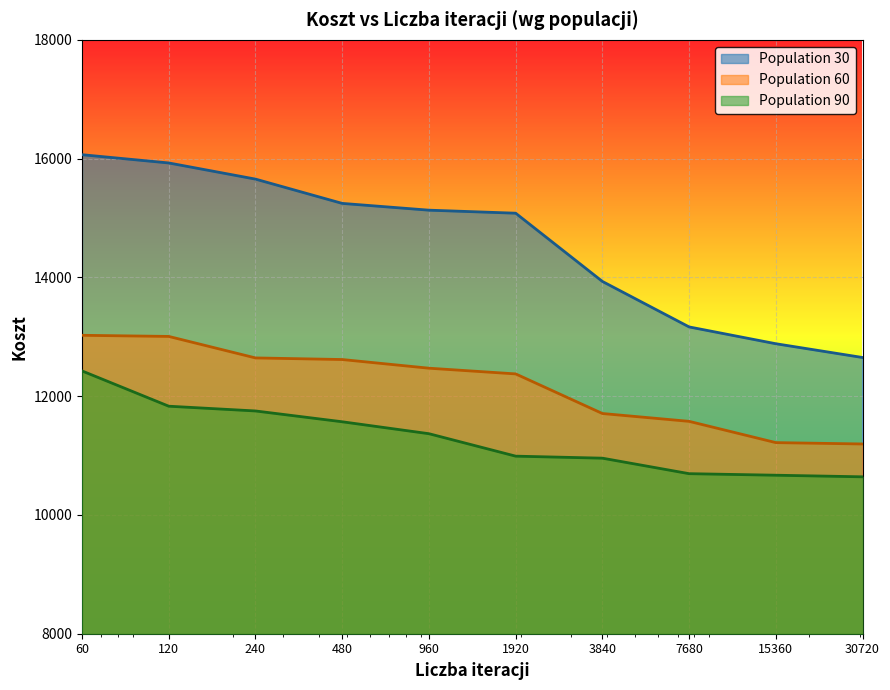

What is the minimum value for Population 30?

12651